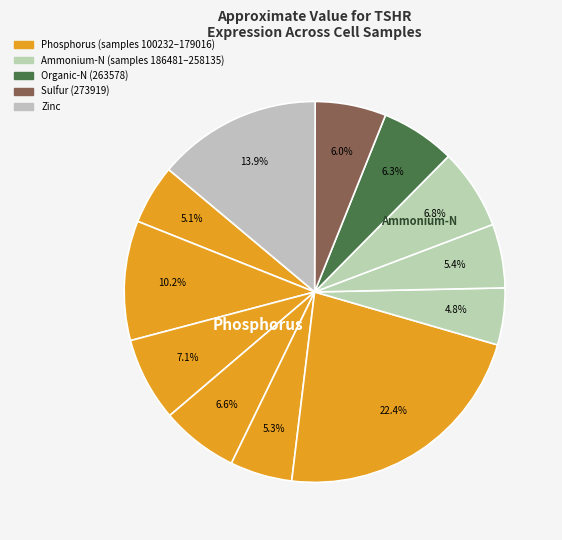

How many slices are in this pie chart?

12